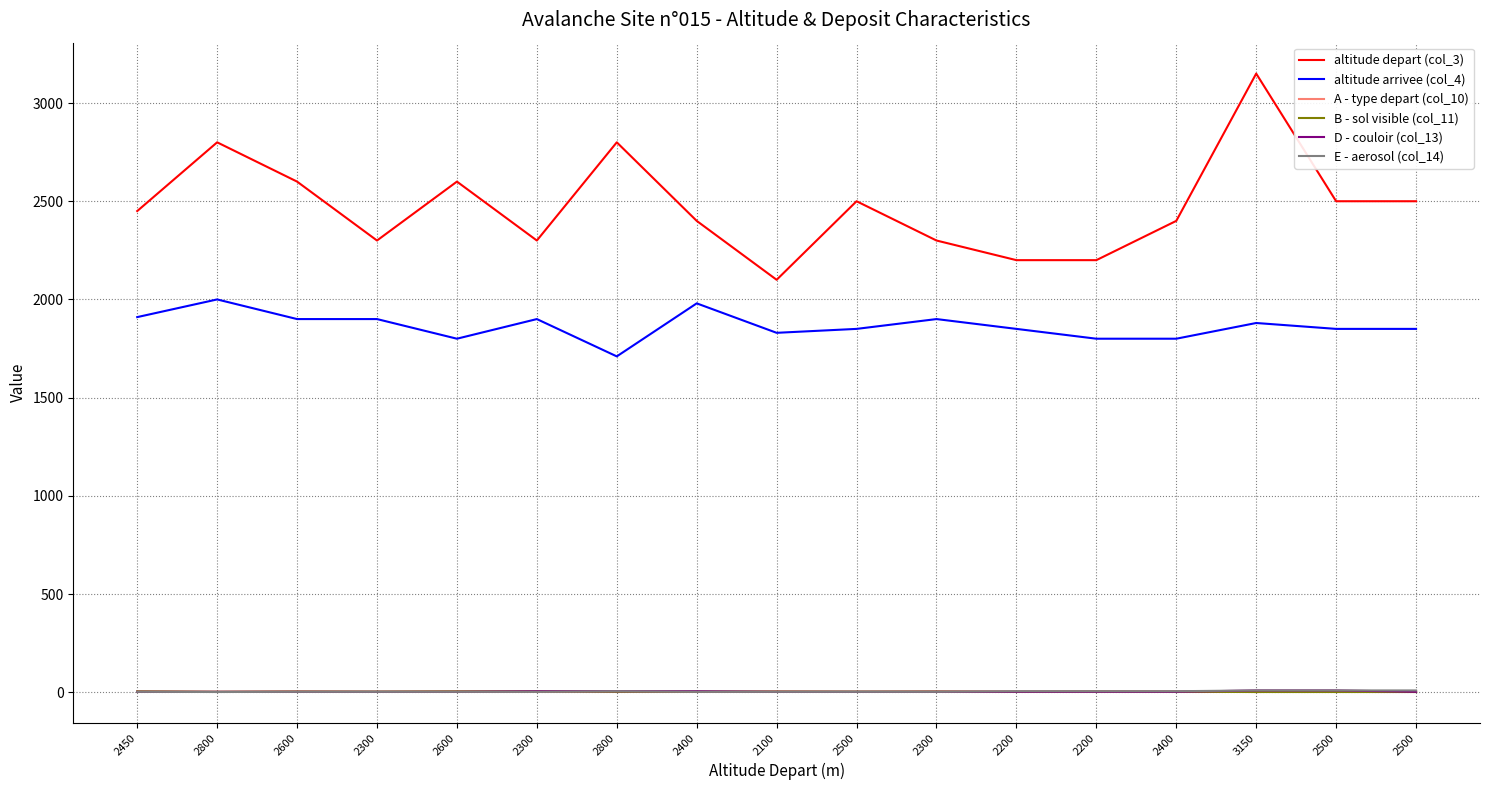

At 2400, list the series in order from smallest to largest.

A - type depart (col_10), E - aerosol (col_14), B - sol visible (col_11), D - couloir (col_13), altitude arrivee (col_4), altitude depart (col_3)